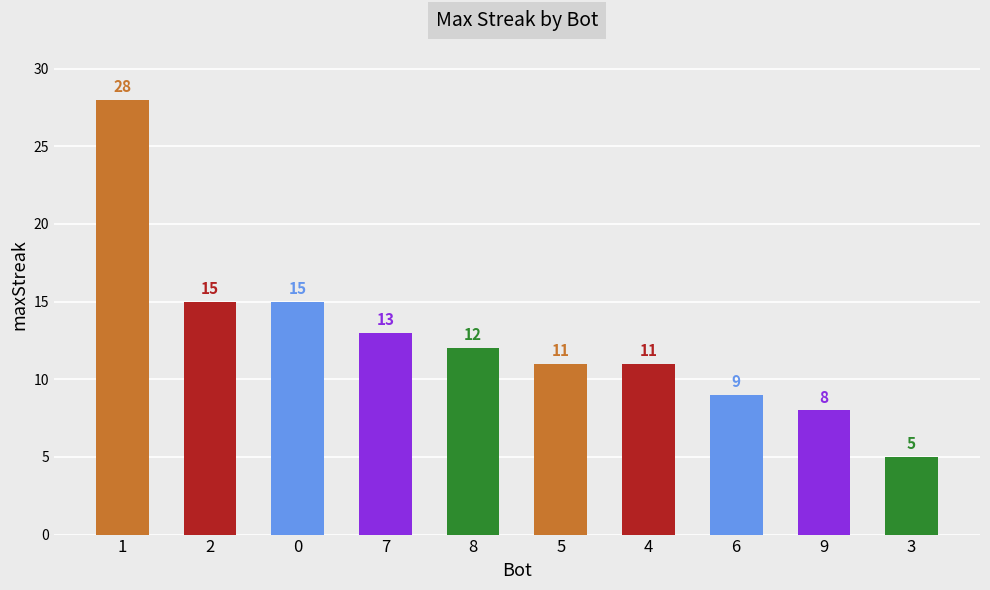

Which label corresponds to the smallest value in the chart?

3